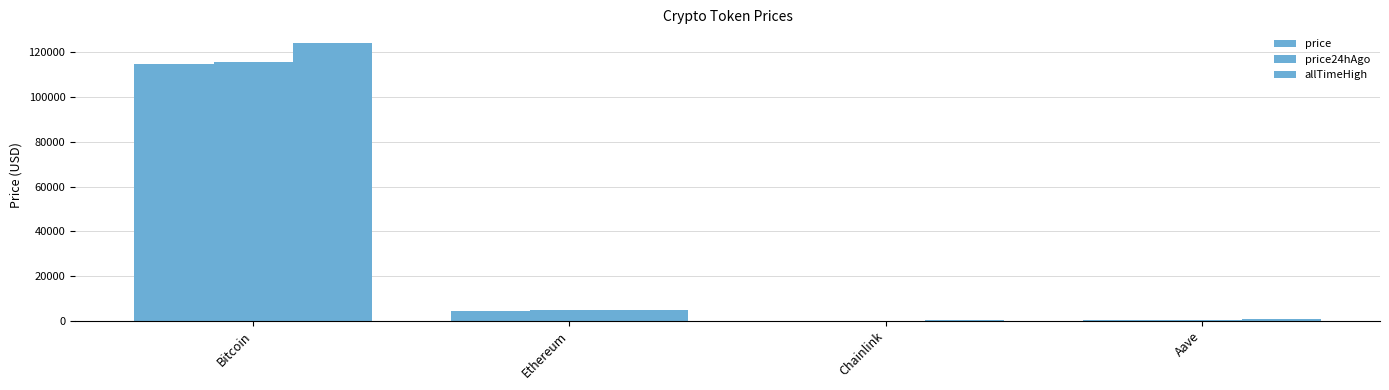

List the series in order of their peak value, lowest first.

price, price24hAgo, allTimeHigh